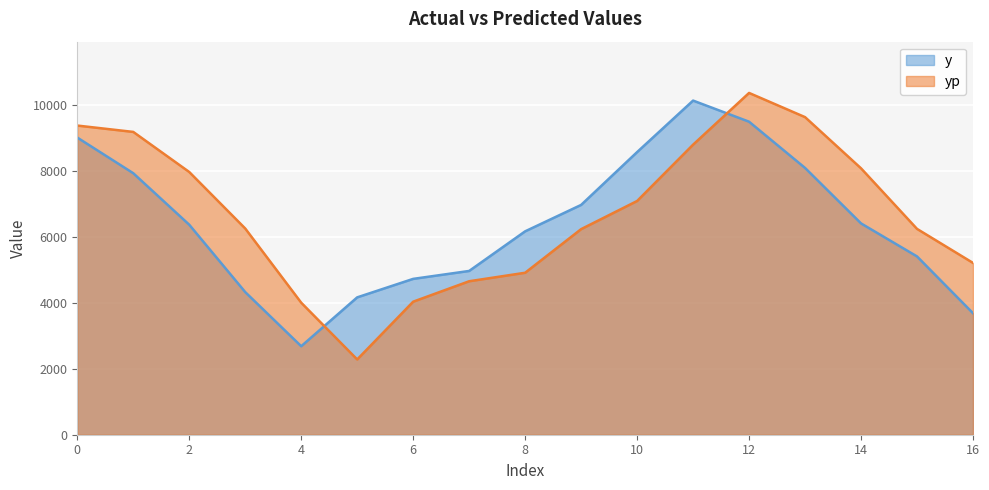

How many distinct data groups are displayed?

2